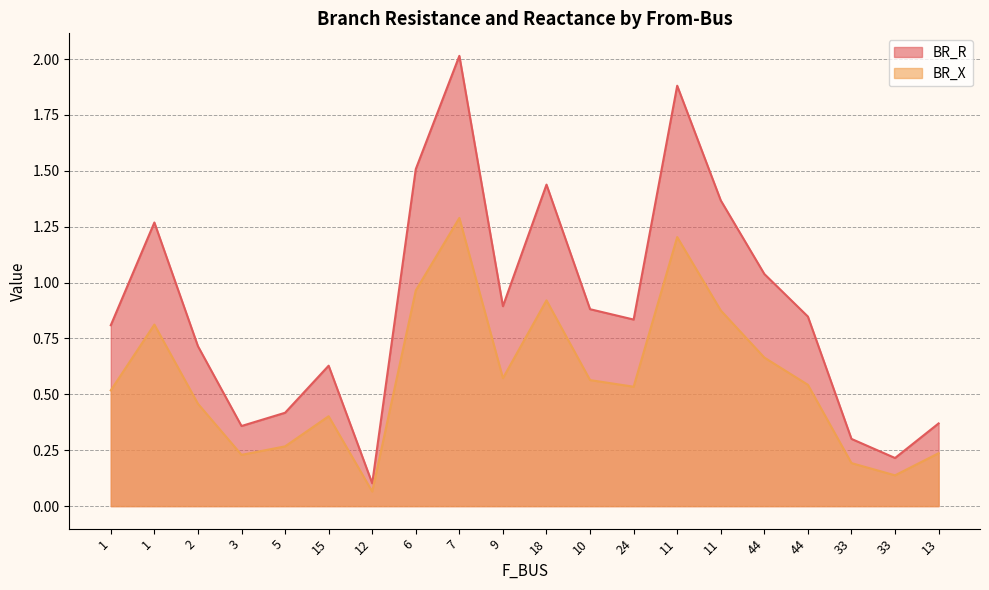

In BR_X, how many points are higher than both neighbors (excluding endpoints)?

5